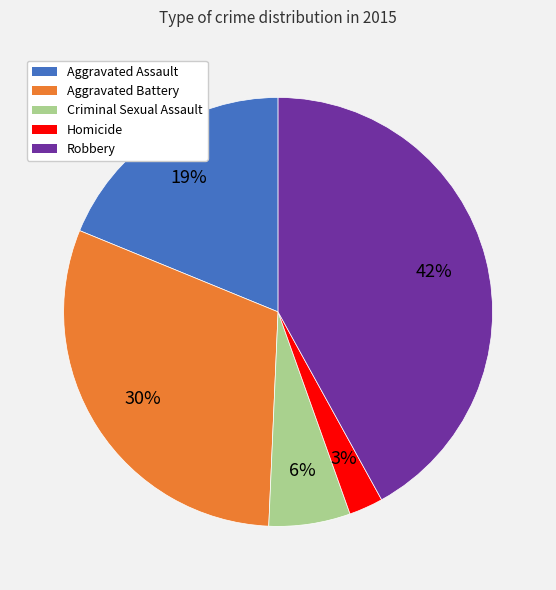

Is there any slice that represents more than half of the pie?

No